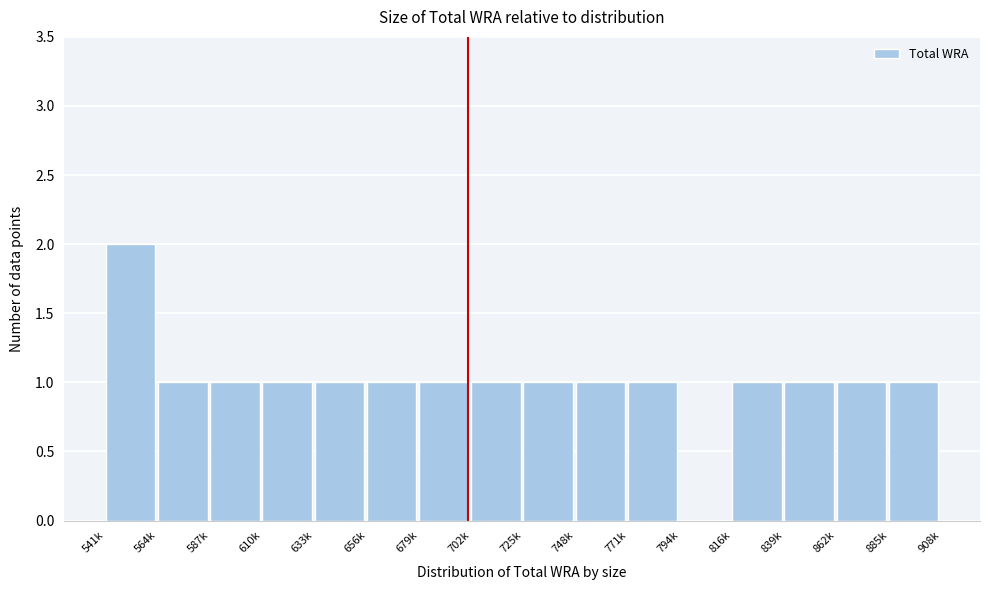

Reading left to right, transcribe all the data shown in this chart.

541k=2	564k=1	587k=1	610k=1	633k=1	656k=1	679k=1	702k=1	725k=1	748k=1	771k=1	794k=0	816k=1	839k=1	862k=1	885k=1